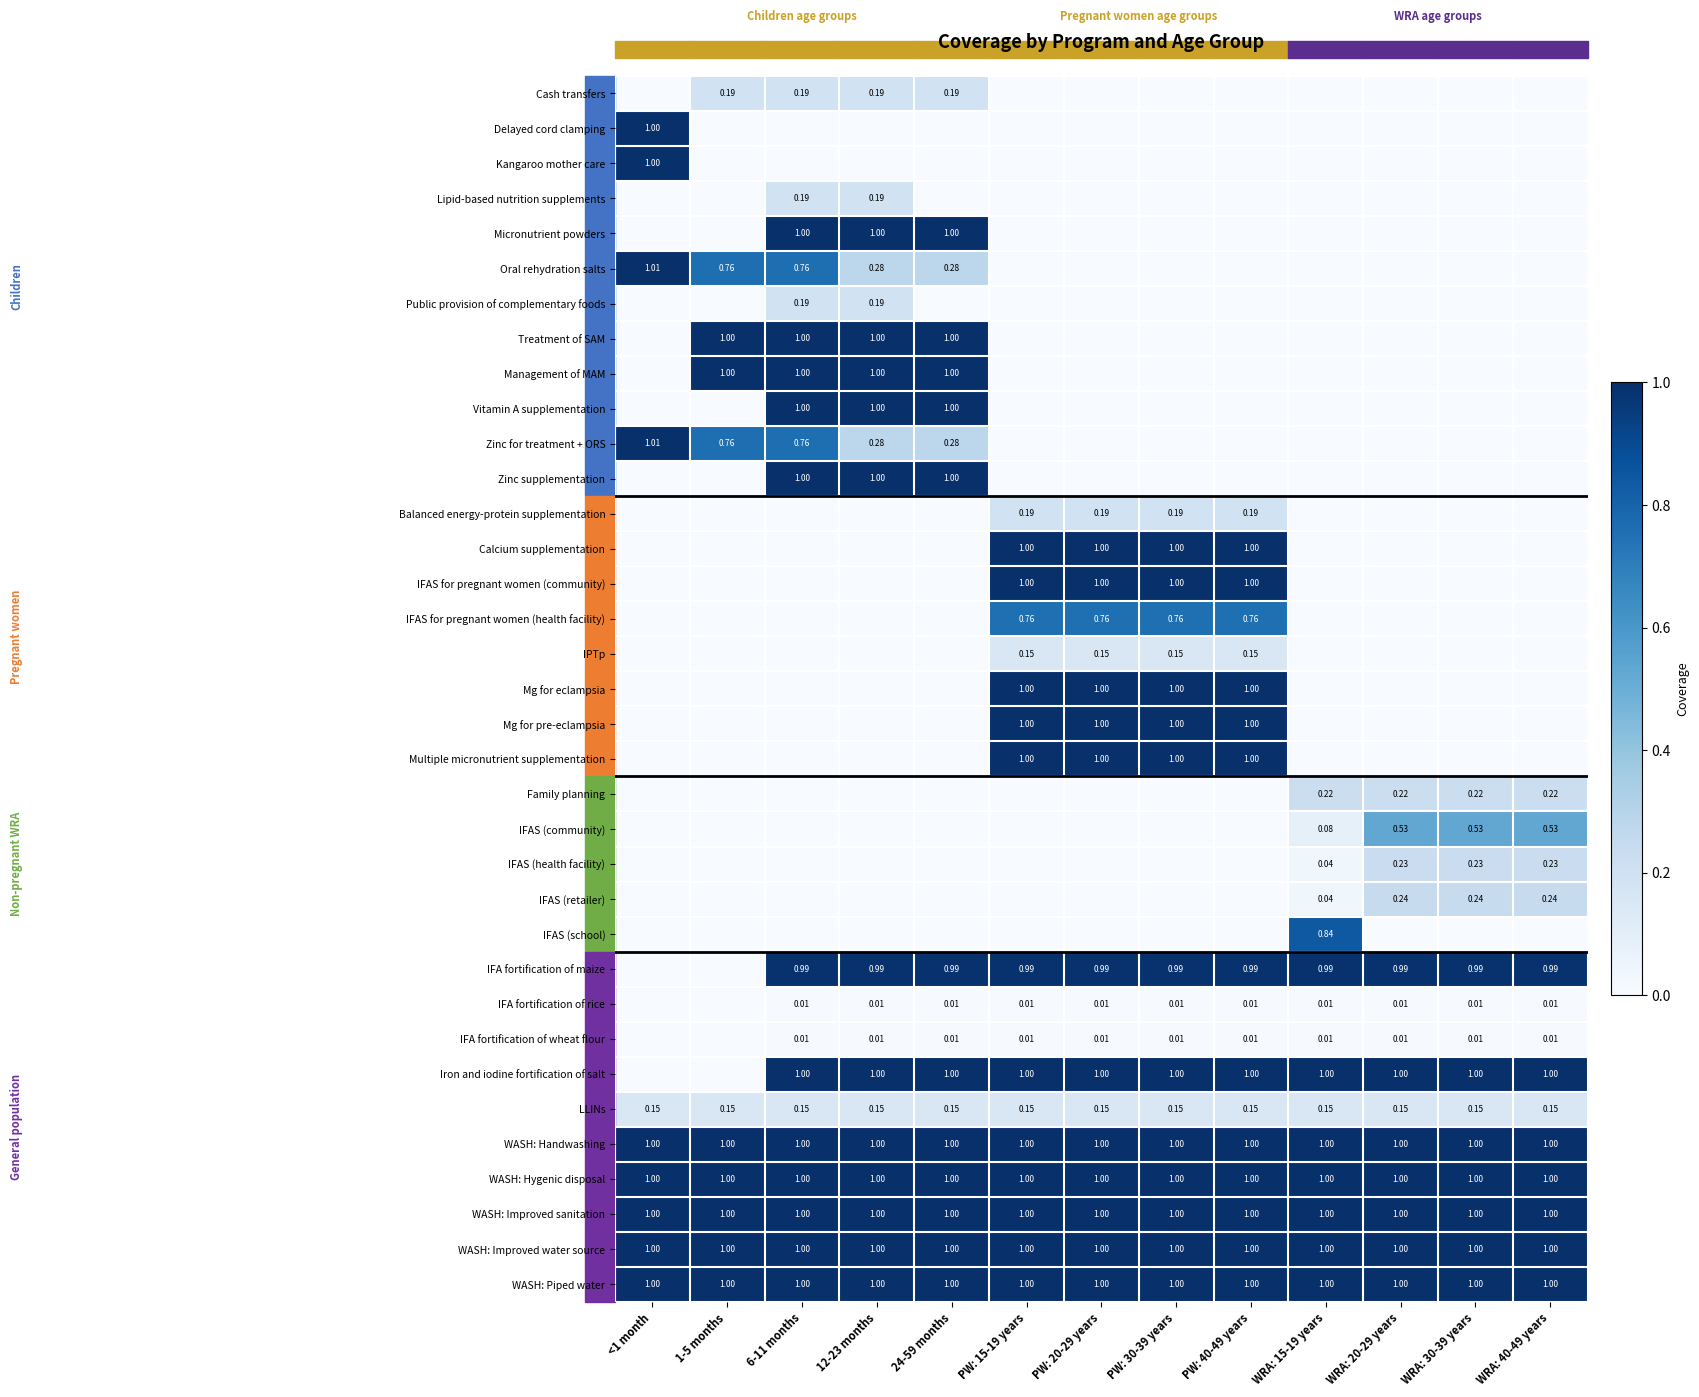

True or false: WASH: Improved water source has a value of 1.0 at 12-23 months.

True